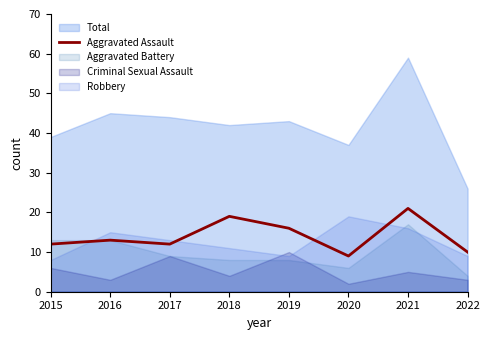

Reading left to right, extract all data points from this chart.

12	13	12	19	16	9	21	10